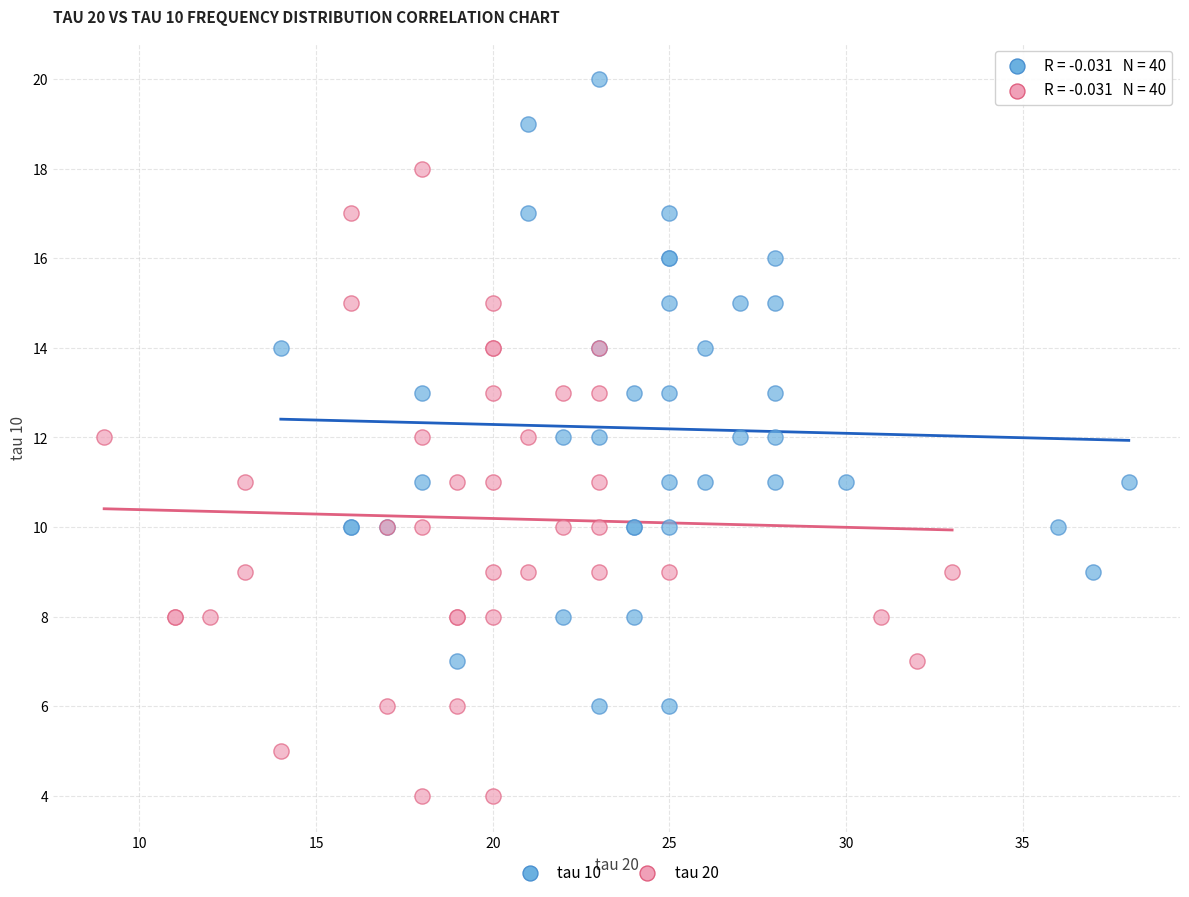

Which series contains the lowest Y value?

tau 20